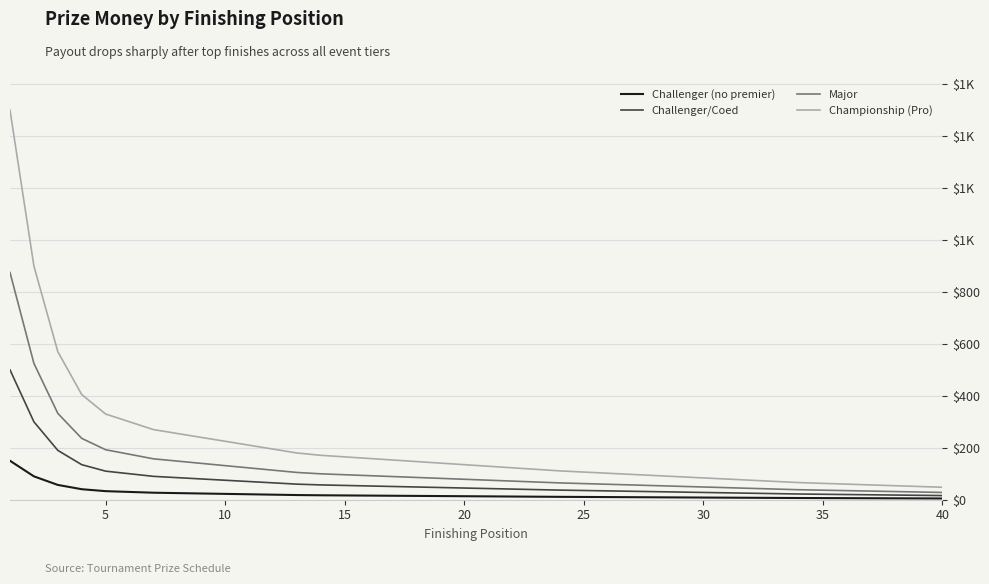

What are all the series names shown in the legend?

Challenger (no premier), Challenger/Coed, Major, Championship (Pro)